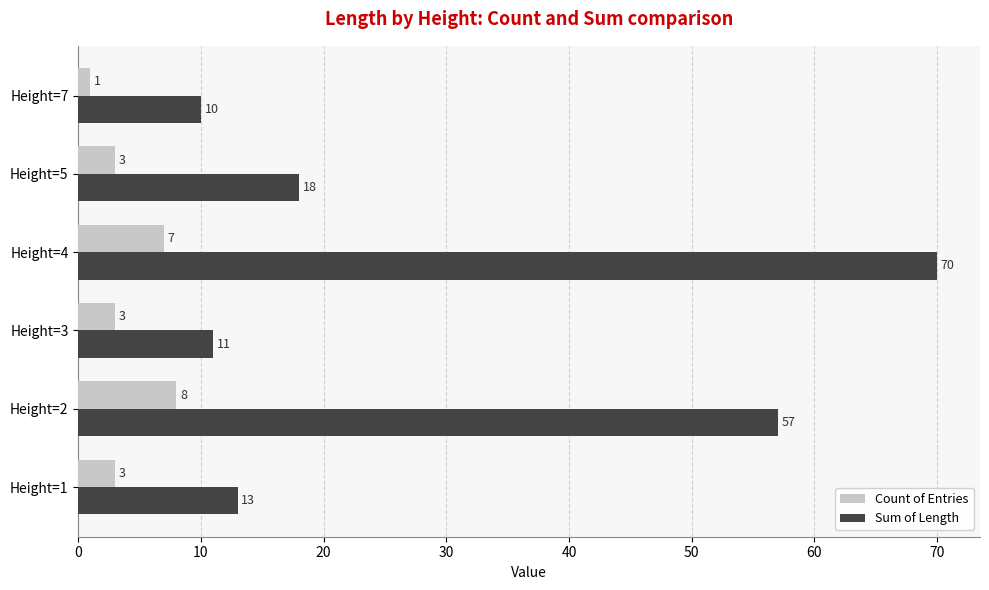

Which category has the highest value across all series?

Height=4